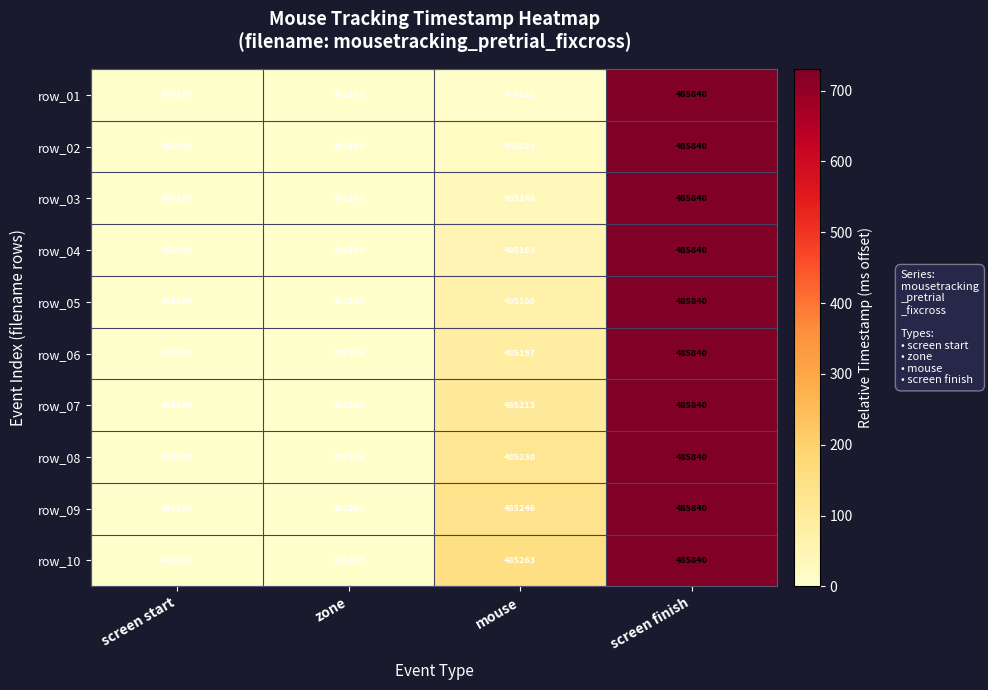

Which category has the highest value in the row_06 series?

screen finish